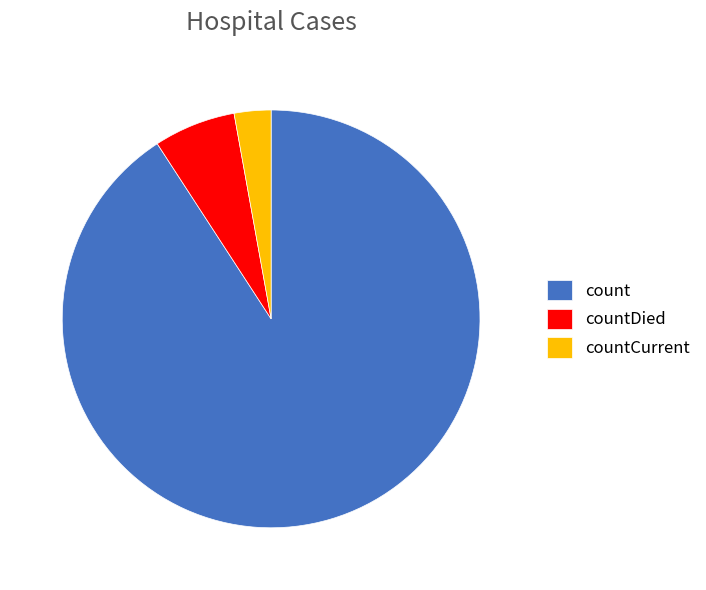

What is the ratio of the value at countCurrent to the value at countDied?

0.4